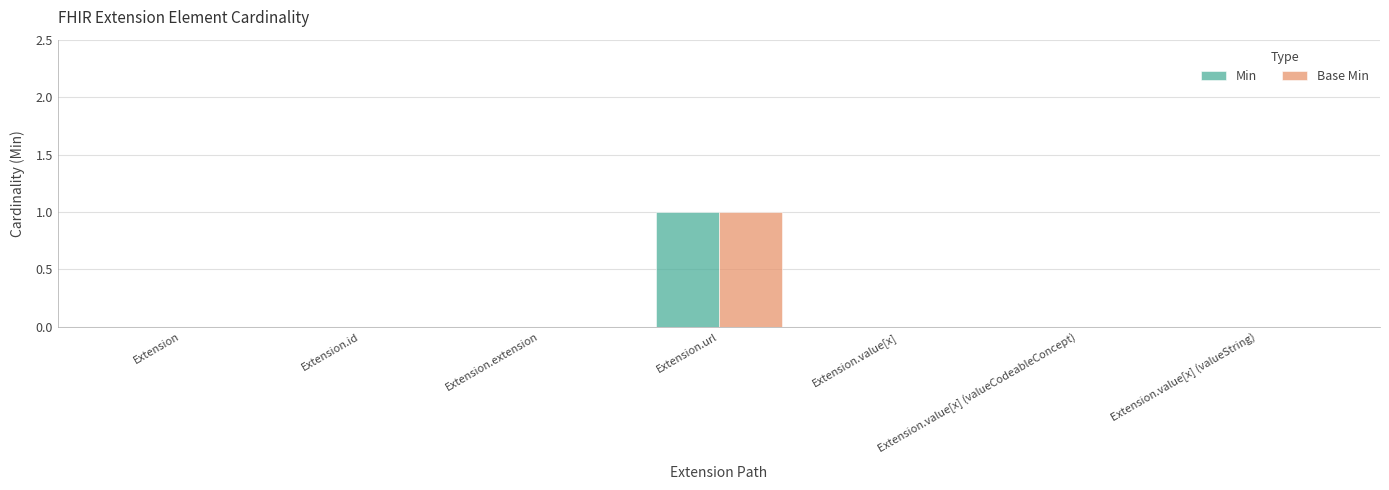

At which label does Base Min reach its peak?

Extension.url